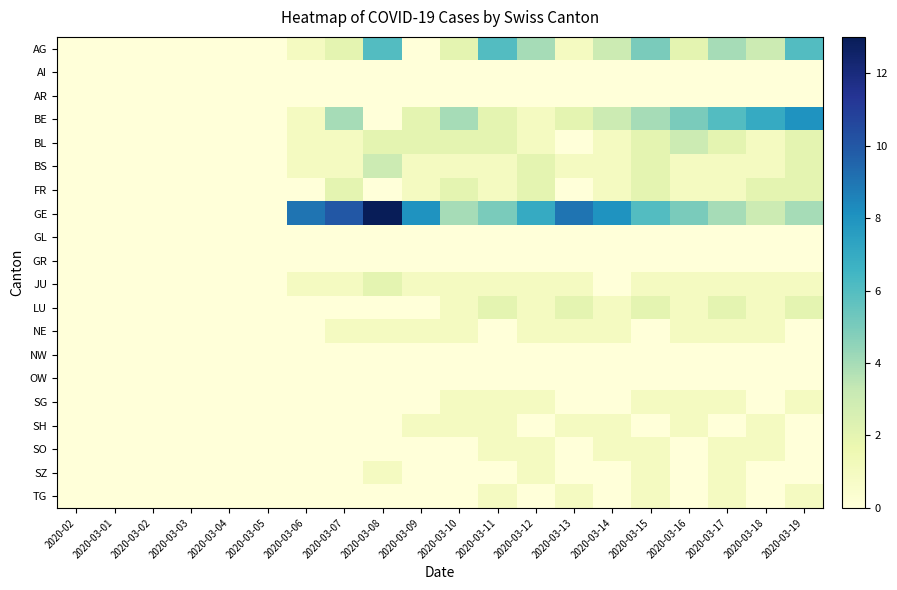

What is the total value across all series at 2020-03-06?

14